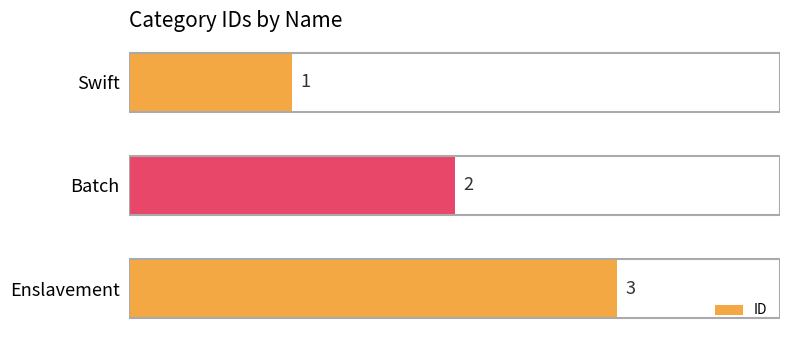

True or false: the data shows 3 at Batch.

False